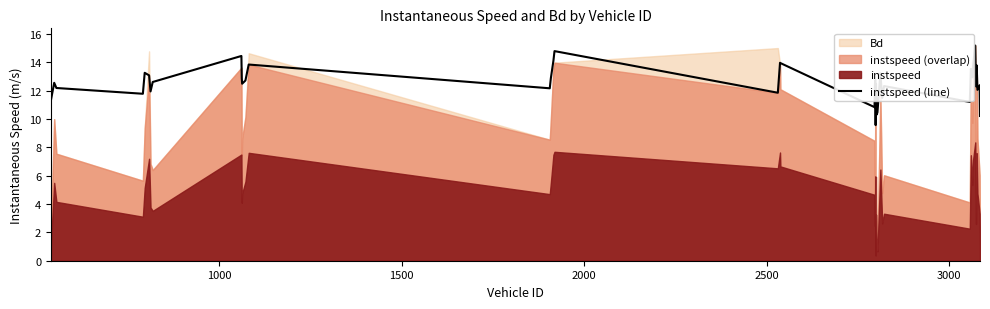

How many data points does each series have?

40